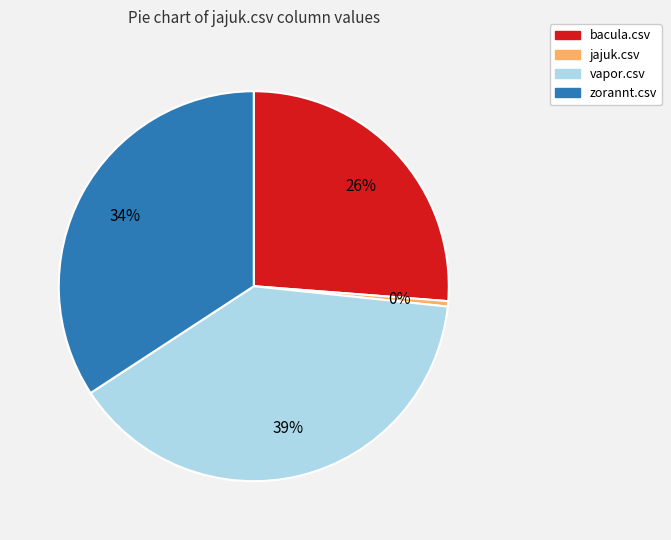

The vapor.csv slice represents 45% of the pie. True or false?

False